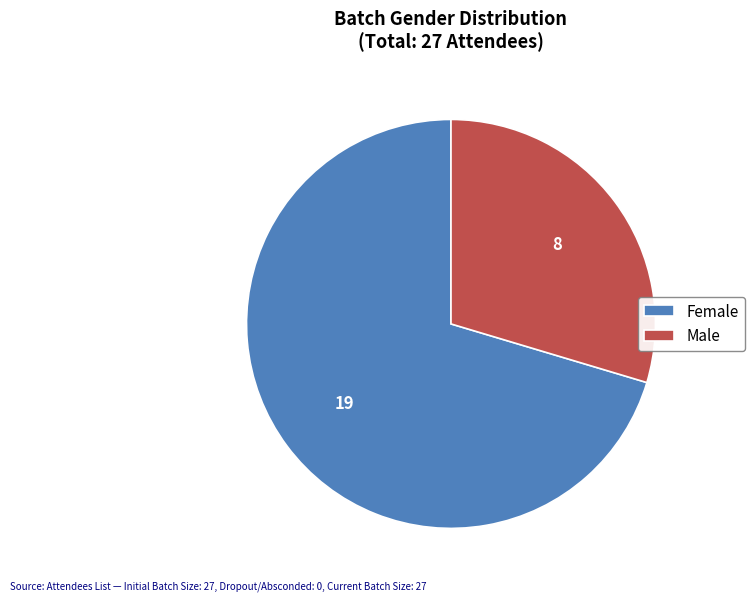

Rank the categories by value from lowest to highest.

Male, Female